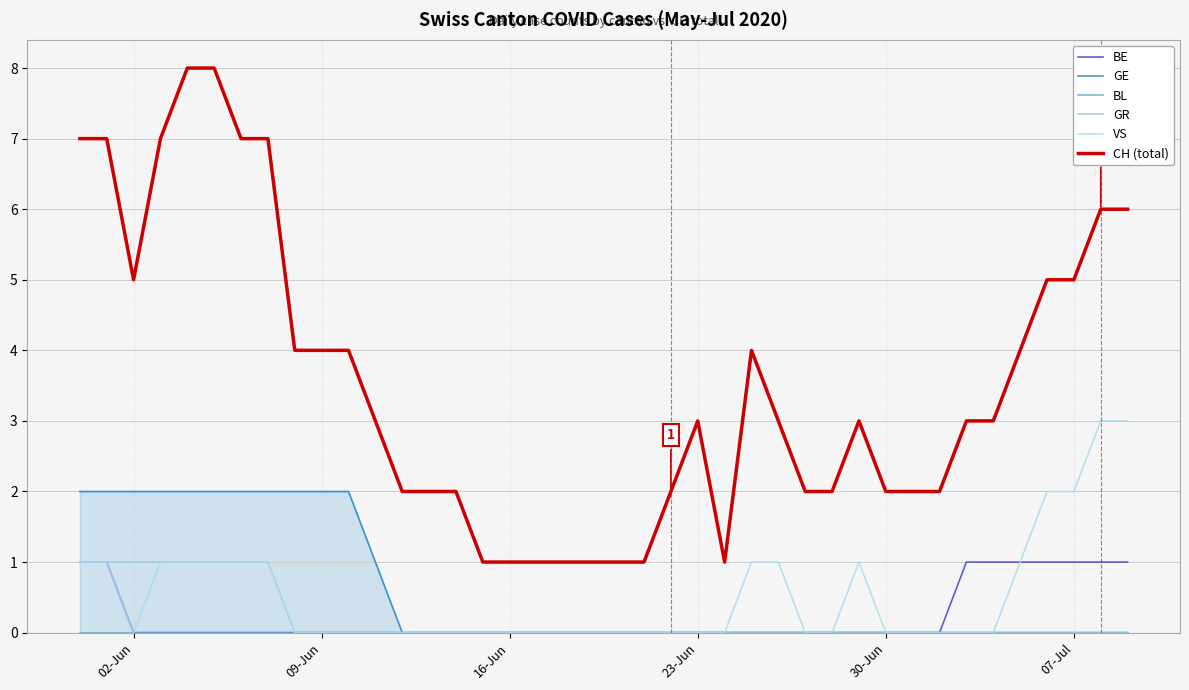

The CH (total) series shows 2 at 02-Jun. True or false?

False